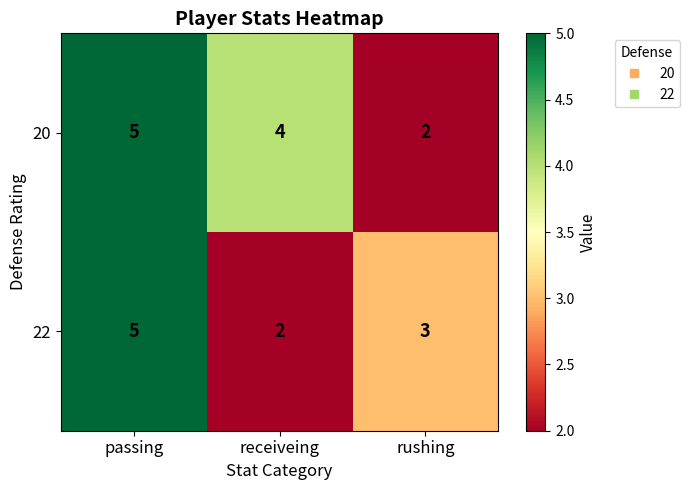

Reading left to right, list all the values displayed in this chart.

20: 5	4	2
22: 5	2	3